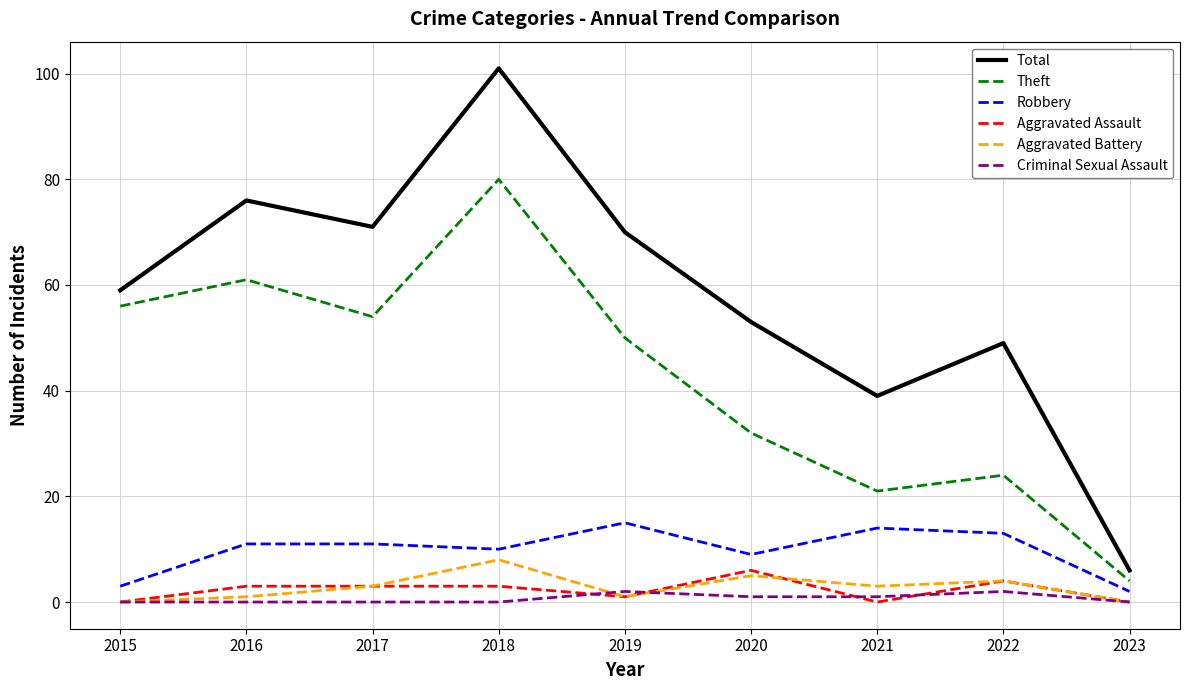

Is it true that Robbery equals 14 at 2021?

True